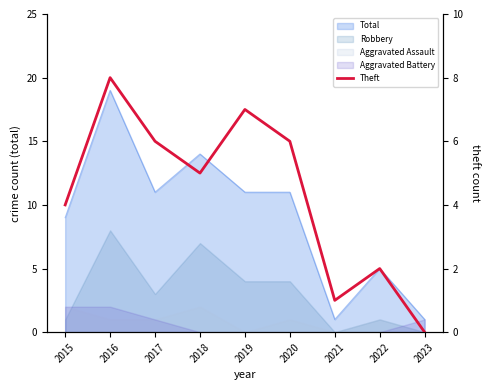

What is the average value?

4